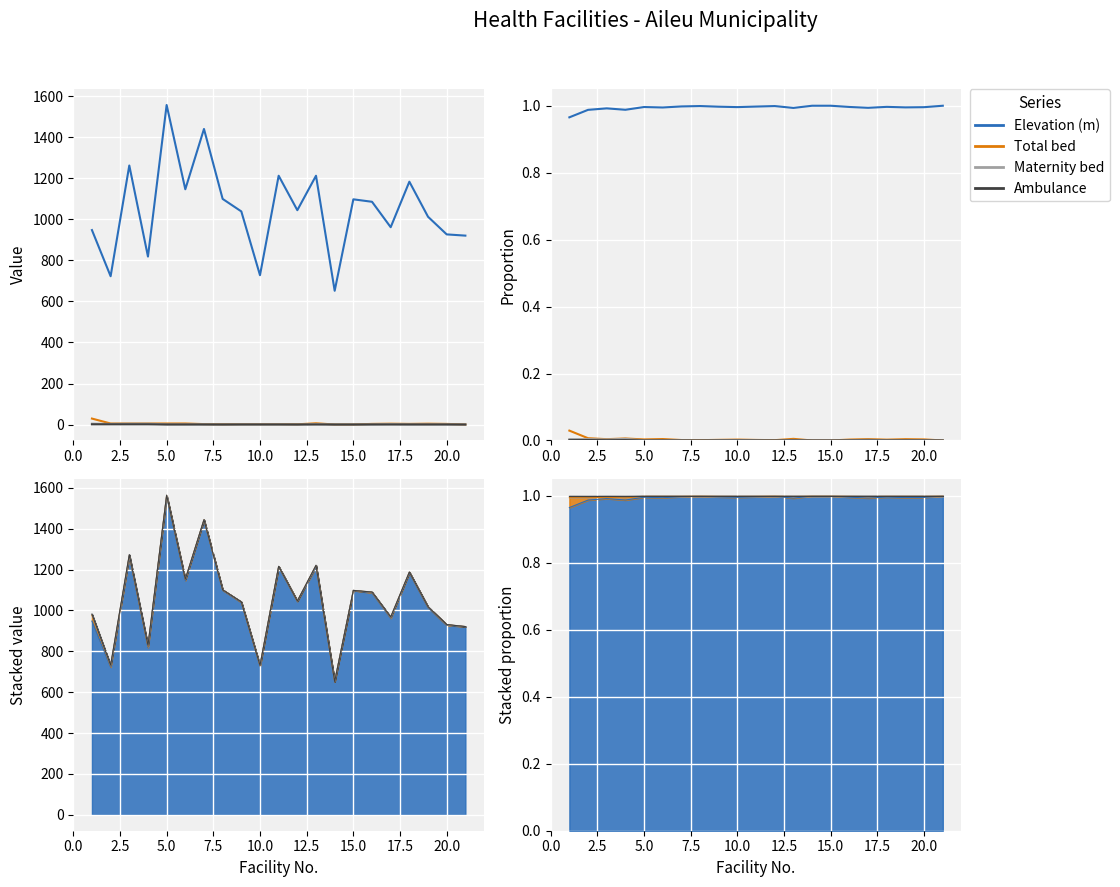

Where is Ambulance nearest to the value 0?

5.0